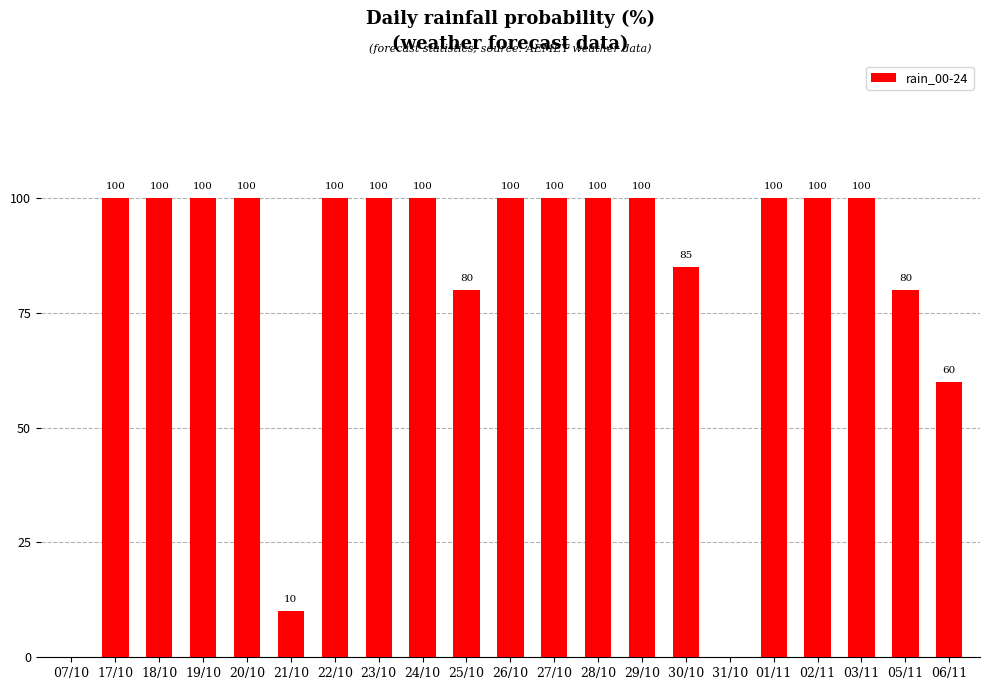

The value at 24/10 is 150. True or false?

False